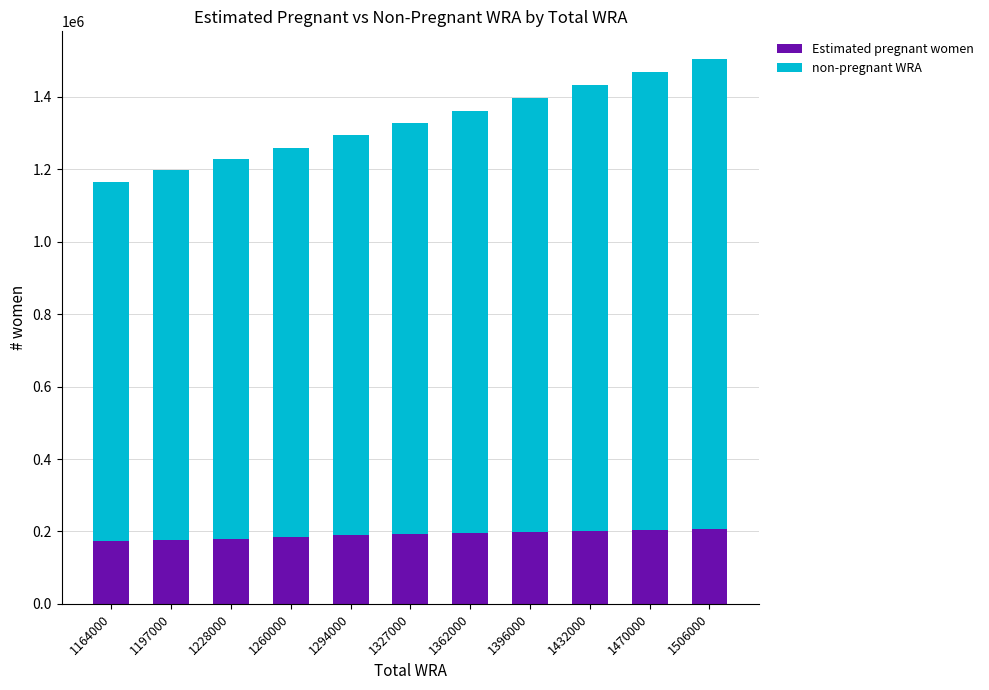

How many bars are there in total?

11